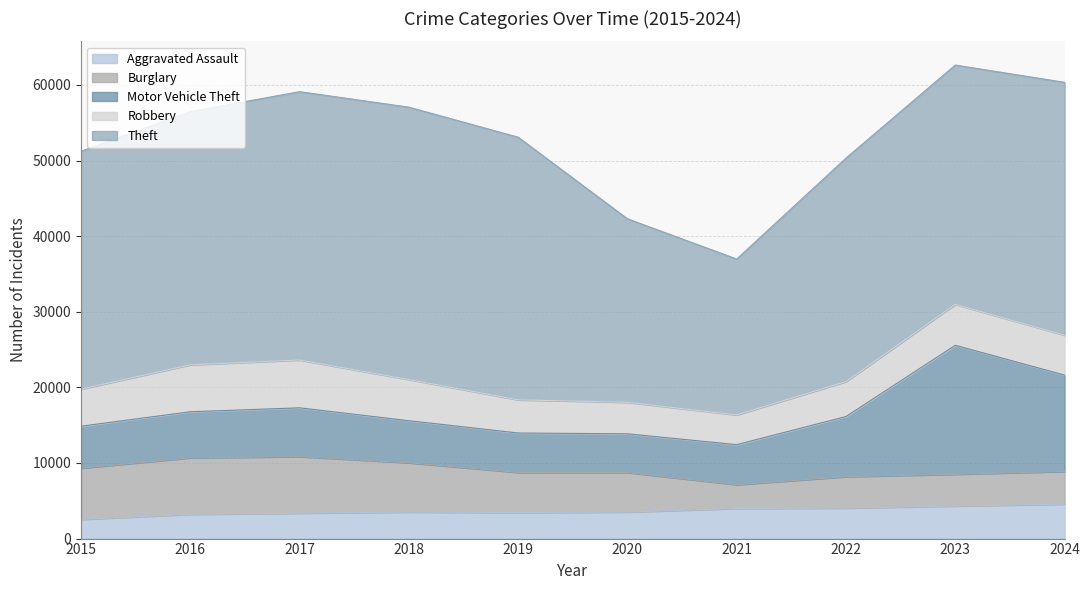

Reading left to right, transcribe all the data shown in this chart.

Aggravated Assault: 2015=2538	2016=3207	2017=3361	2018=3506	2019=3440	2020=3509	2021=3982	2022=4030	2023=4306	2024=4557
Burglary: 2015=6773	2016=7476	2017=7477	2018=6520	2019=5307	2020=5223	2021=3145	2022=4157	2023=4200	2024=4322
Motor Vehicle Theft: 2015=5550	2016=6091	2017=6455	2018=5562	2019=5217	2020=5124	2021=5295	2022=7956	2023=17059	2024=12746
Robbery: 2015=4903	2016=6207	2017=6323	2018=5445	2019=4387	2020=4166	2021=3930	2022=4622	2023=5405	2024=5275
Theft: 2015=31459	2016=33489	2017=35491	2018=36024	2019=34734	2020=24270	2021=20620	2022=29558	2023=31658	2024=33440